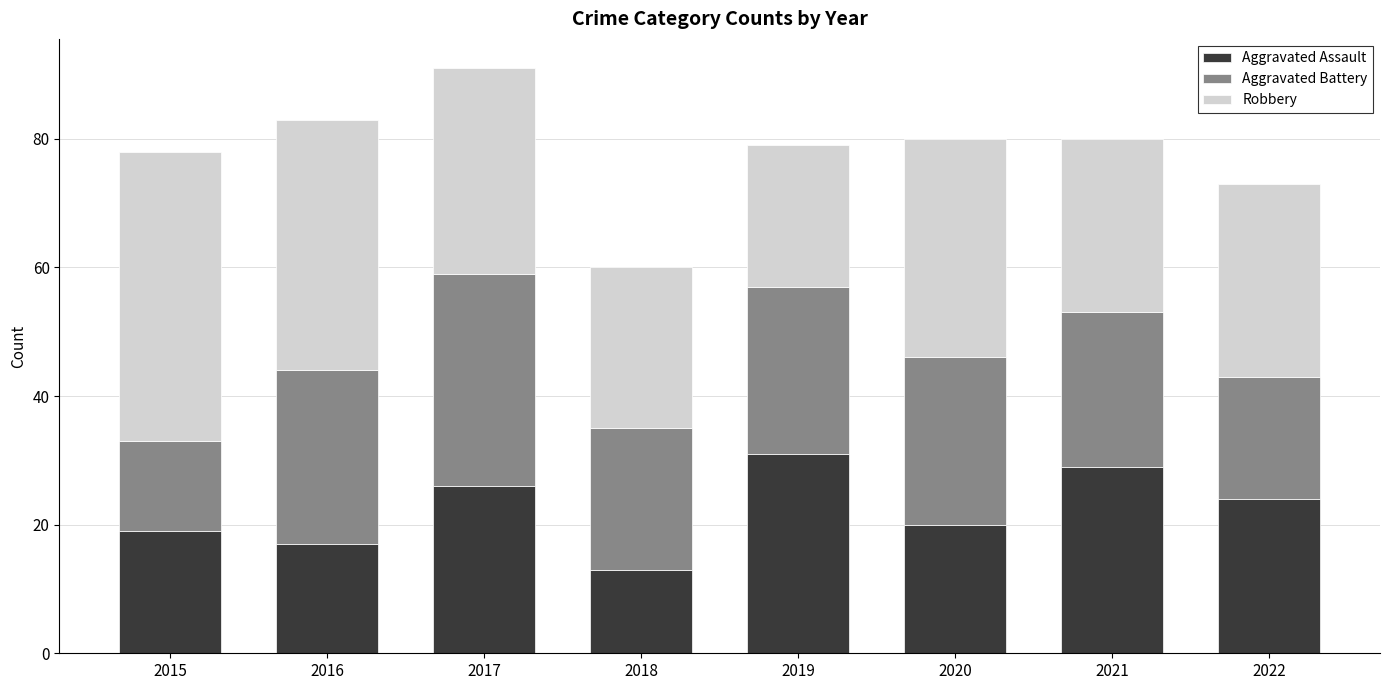

What is the sum of the Aggravated Assault values at 2021 and 2019?

60